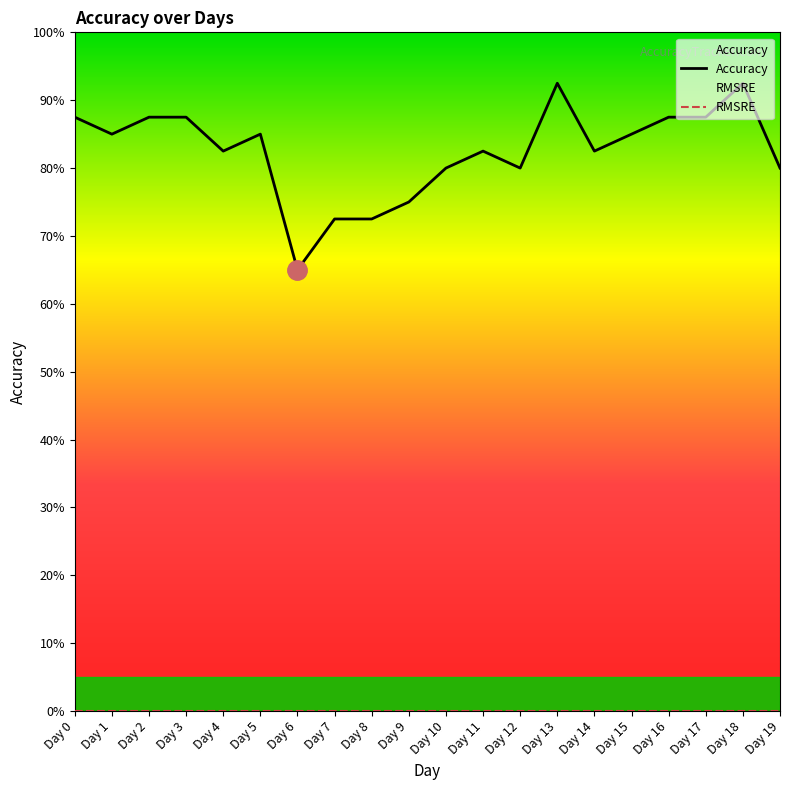

Reading right to left, extract all data points from this chart.

Accuracy: Day 19=0.8	Day 18=0.9	Day 17=0.9	Day 16=0.9	Day 15=0.8	Day 14=0.8	Day 13=0.9	Day 12=0.8	Day 11=0.8	Day 10=0.8	Day 9=0.8	Day 8=0.7	Day 7=0.7	Day 6=0.7	Day 5=0.8	Day 4=0.8	Day 3=0.9	Day 2=0.9	Day 1=0.8	Day 0=0.9
RMSRE: Day 19=0.0	Day 18=0.0	Day 17=0.0	Day 16=0.0	Day 15=0.0	Day 14=0.0	Day 13=0.0	Day 12=0.0	Day 11=0.0	Day 10=0.0	Day 9=0.0	Day 8=0.0	Day 7=0.0	Day 6=0.0	Day 5=0.0	Day 4=0.0	Day 3=0.0	Day 2=0.0	Day 1=0.0	Day 0=0.0